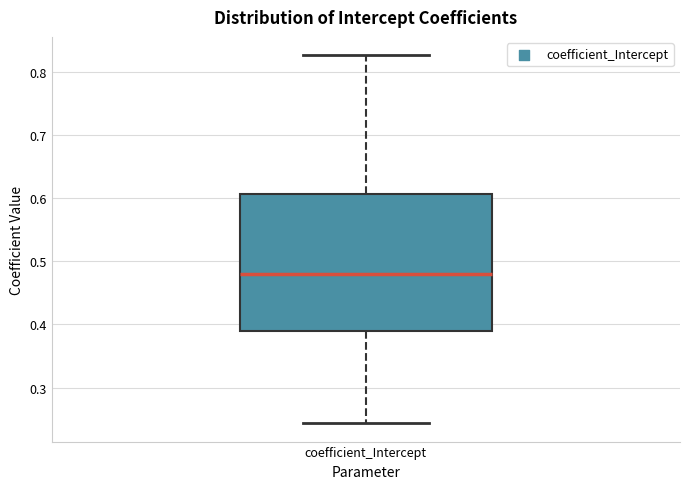

Transcribe this box plot: give where the median line is, the range the box spans, and where the two whiskers end, as read against the y-axis. The values are not printed on the chart, so give them approximately, as read against the axis.

median 0.48, box 0.39 to 0.61, whiskers 0.24 to 0.83